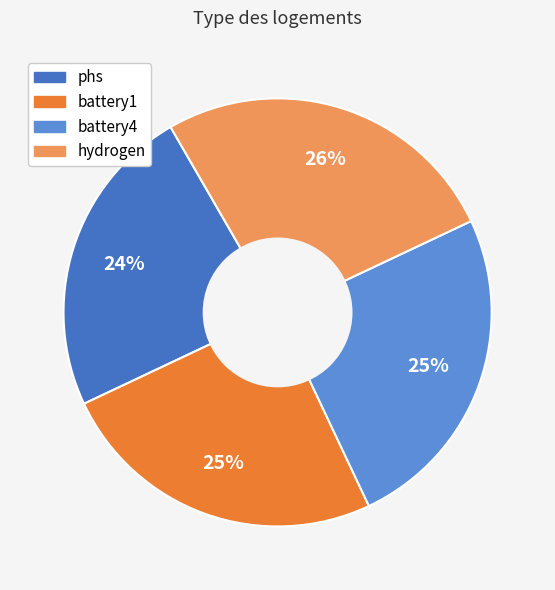

How many slices are in this pie chart?

4